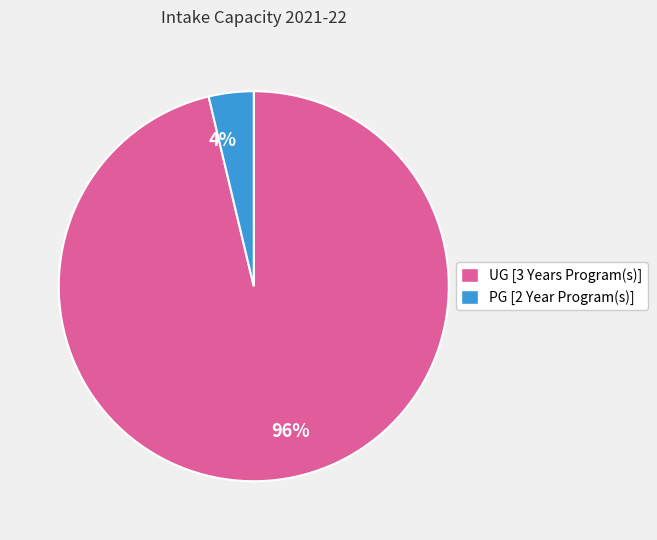

True or false: 4% accounts for 4% of the total.

True